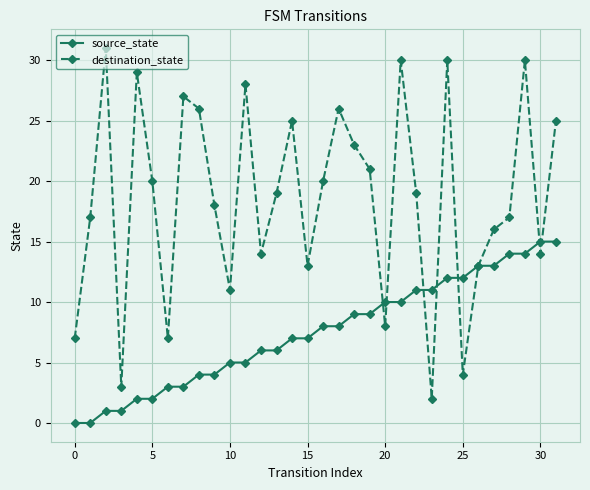

Which series has the largest total across all categories?

destination_state